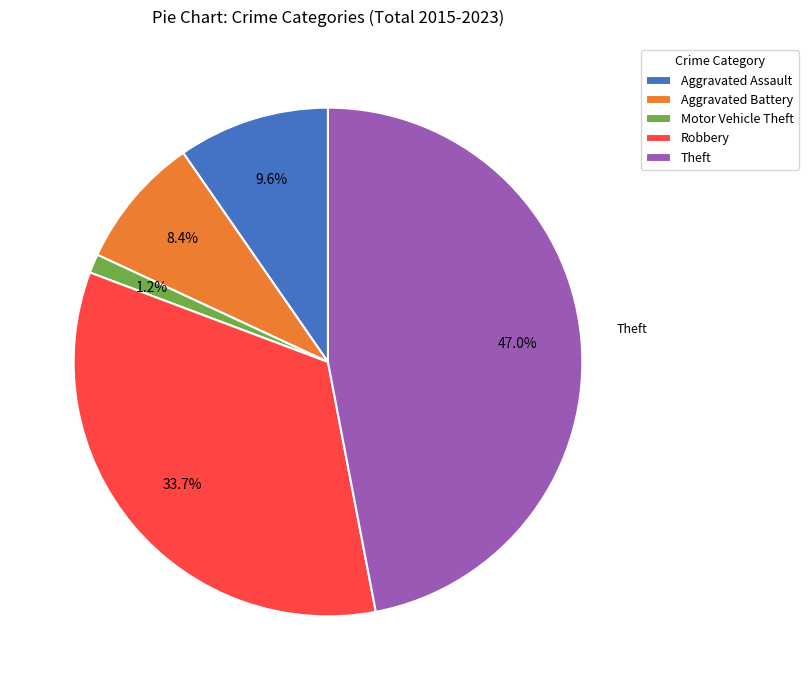

How much of the chart is everything except Robbery?

66.3%